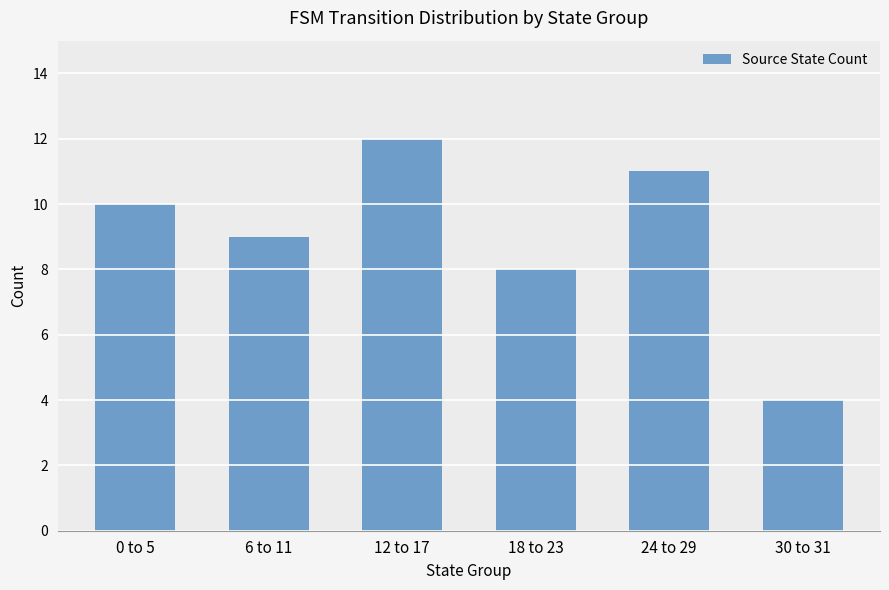

Approximately how many times larger is the value at 12 to 17 compared to 6 to 11?

1.3